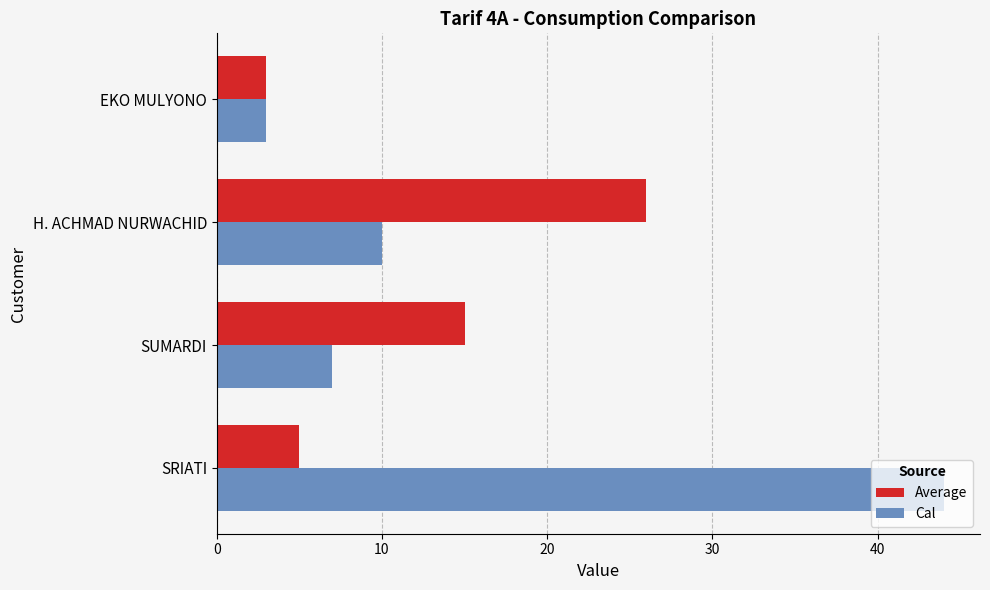

What is the sum of all Average values?

49